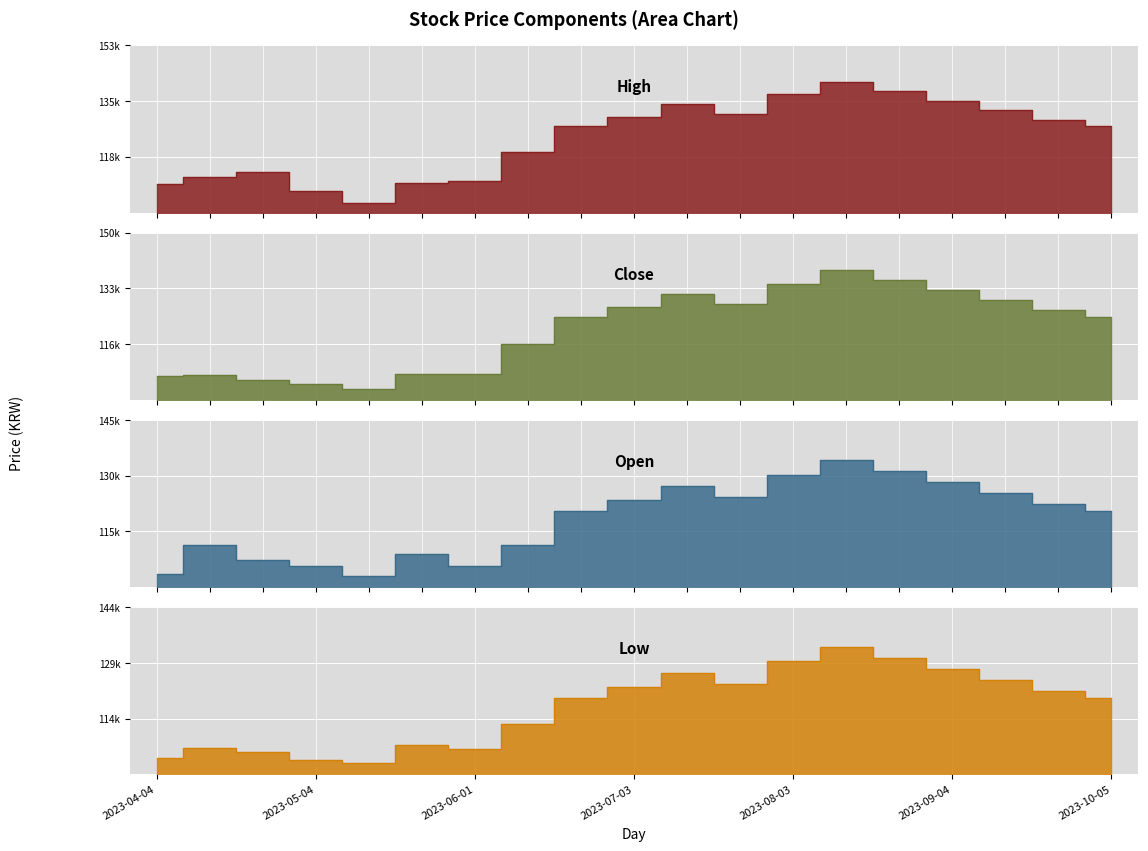

True or false: Close and Low cross at least once.

True